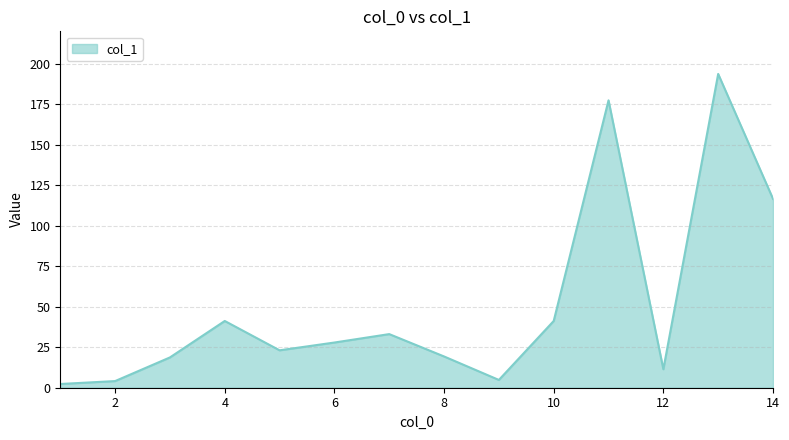

What is the difference between the maximum and minimum values?

191.4